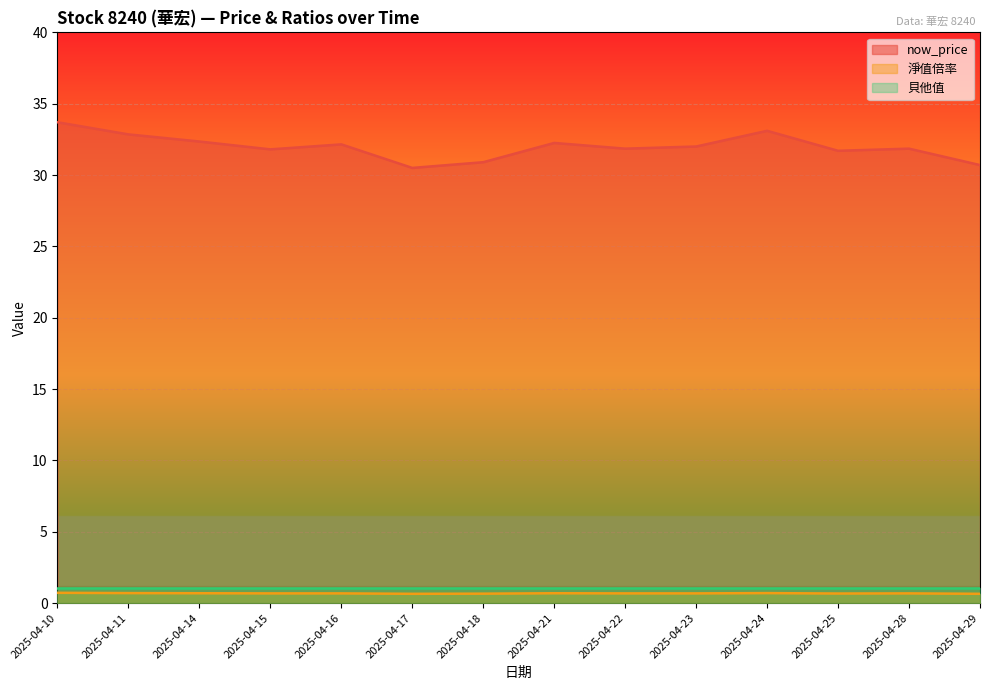

At which category does now_price reach its first local valley?

2025-04-15